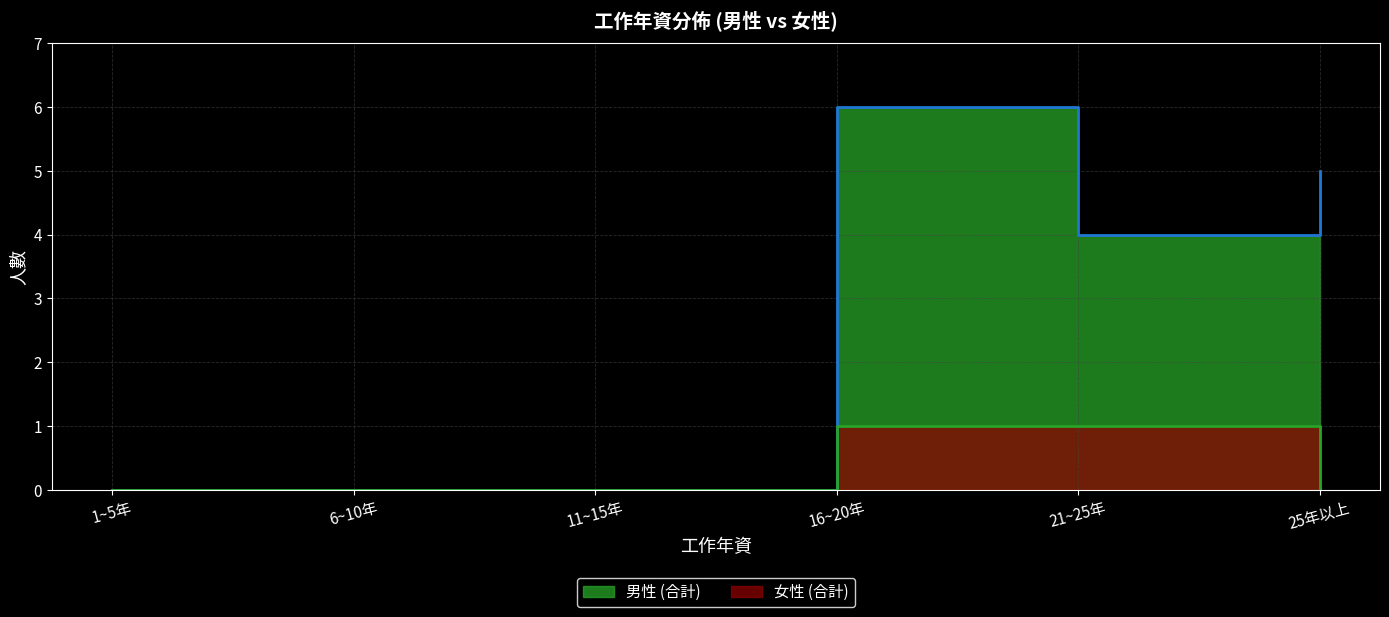

True or false: 女性 (合計) and 男性 (合計) cross at least once.

False